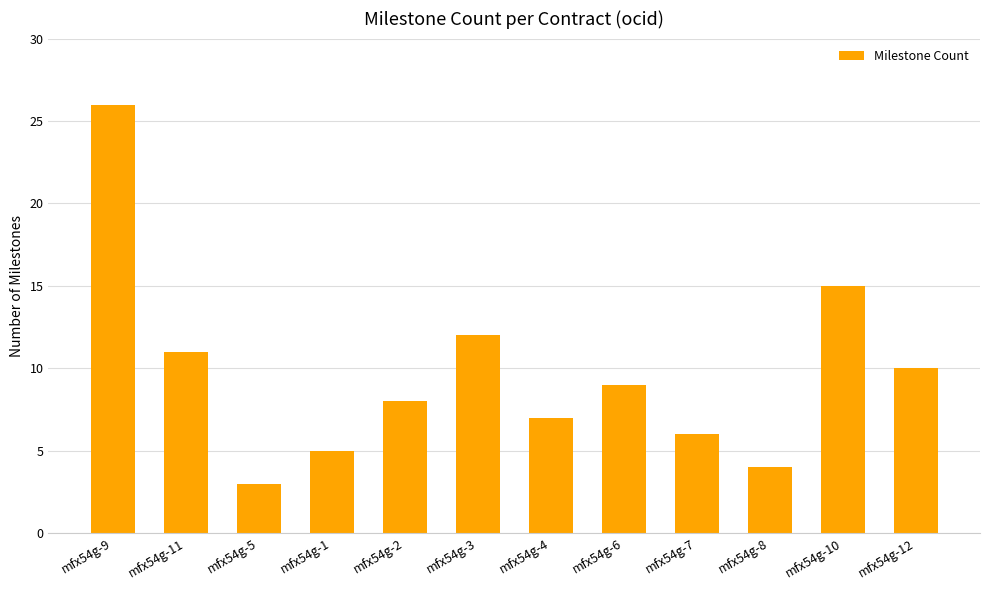

Is it true that the value at mfx54g-7 is 9?

False